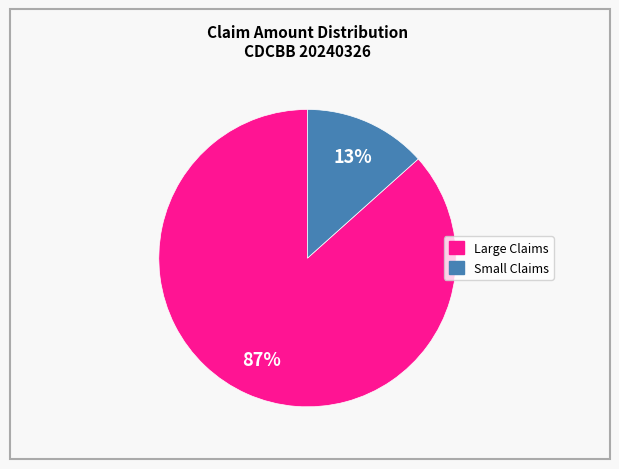

Is there any slice that represents more than half of the pie?

Yes